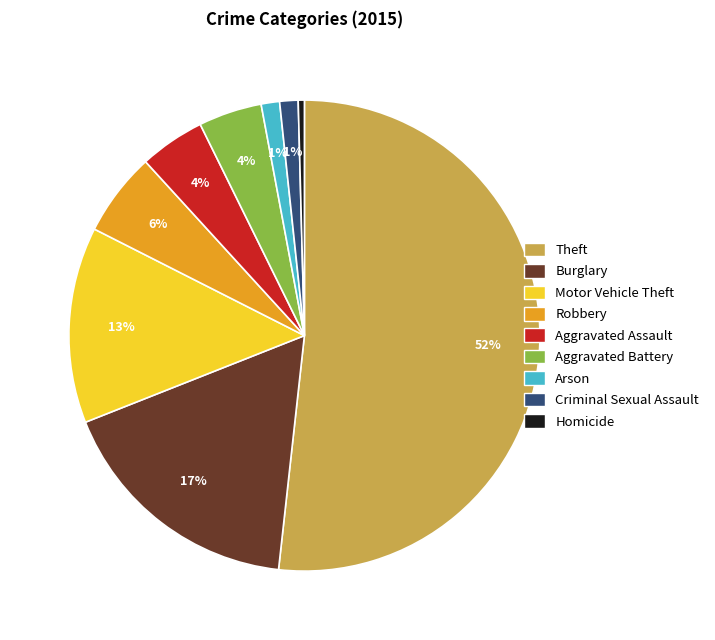

To the nearest percent, what is the difference between the Homicide and Criminal Sexual Assault slice percentages?

1%